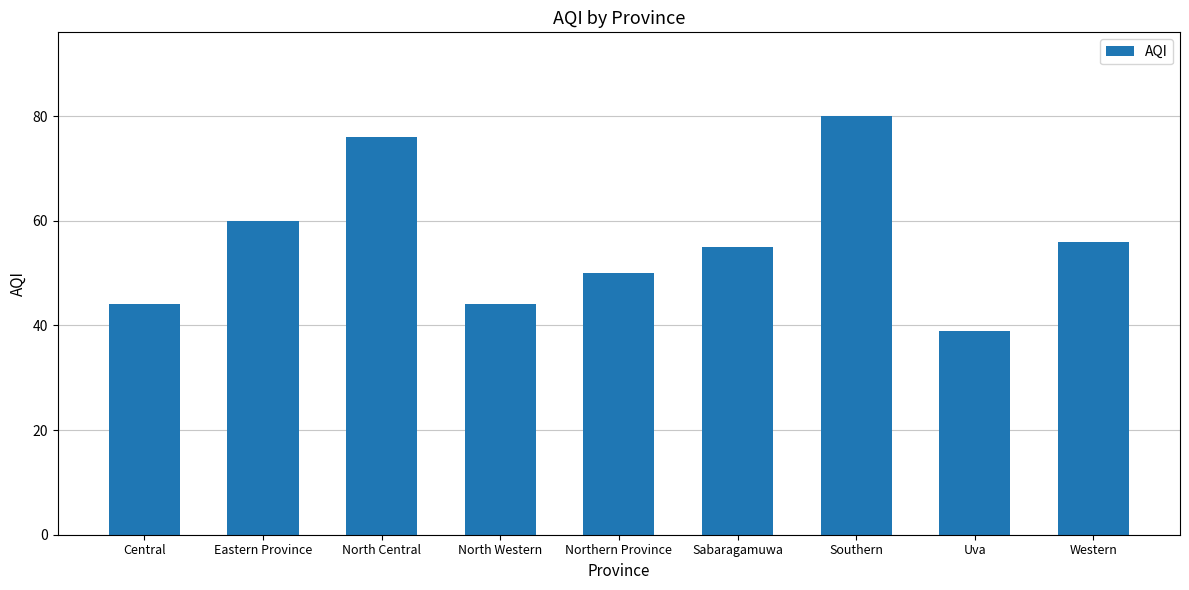

Which label corresponds to the largest value in the chart?

Southern